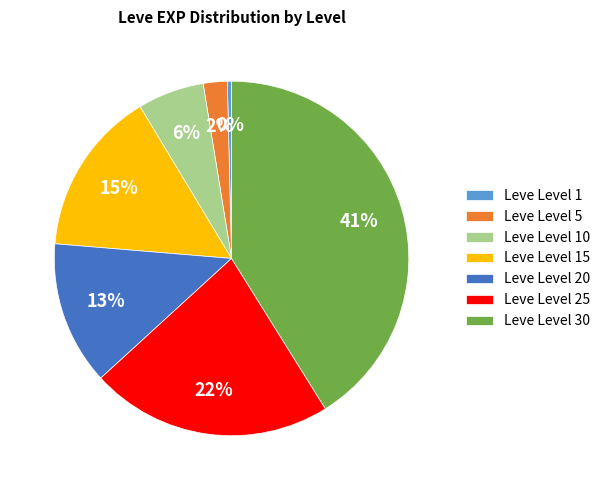

Combined, do Leve Level 25 and Leve Level 20 account for over 50%?

No